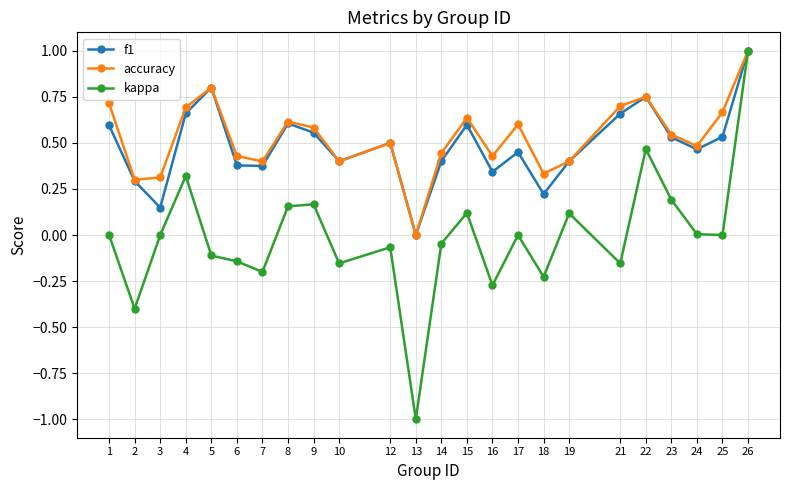

The accuracy series shows 0.4 at 21. True or false?

False